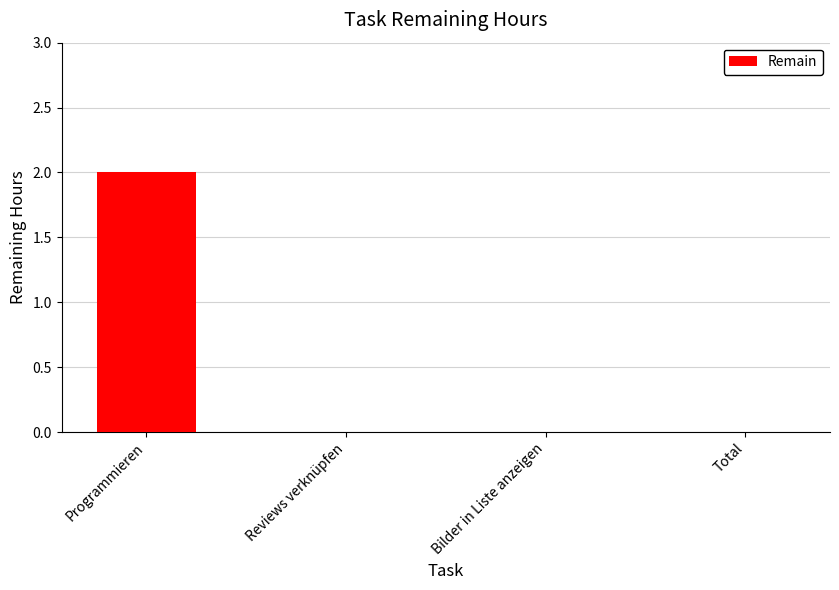

Are the bars horizontal?

No